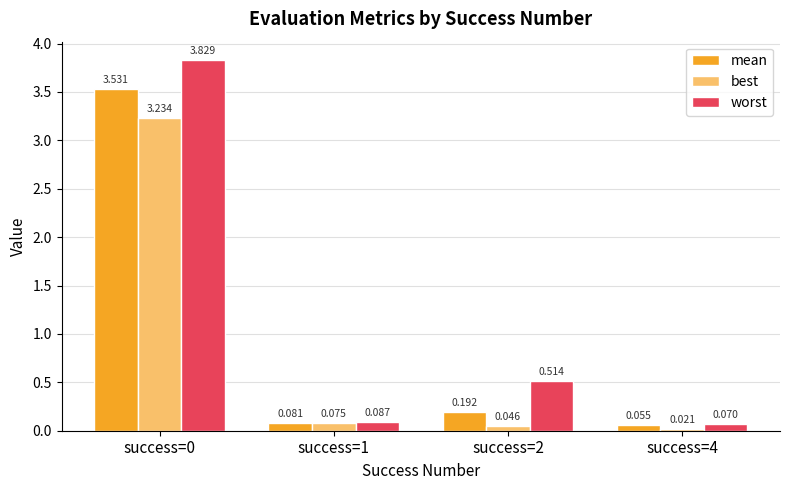

At success=0, list the series in order from largest to smallest.

worst, mean, best